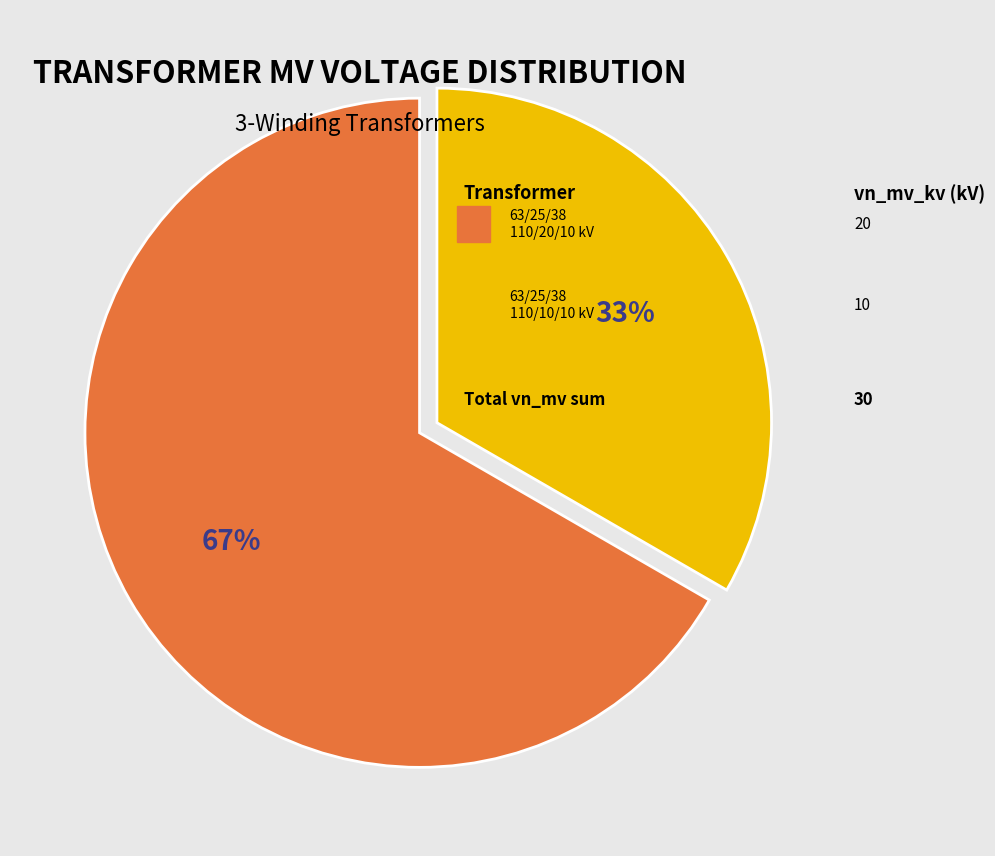

How many segments does this pie chart have?

2